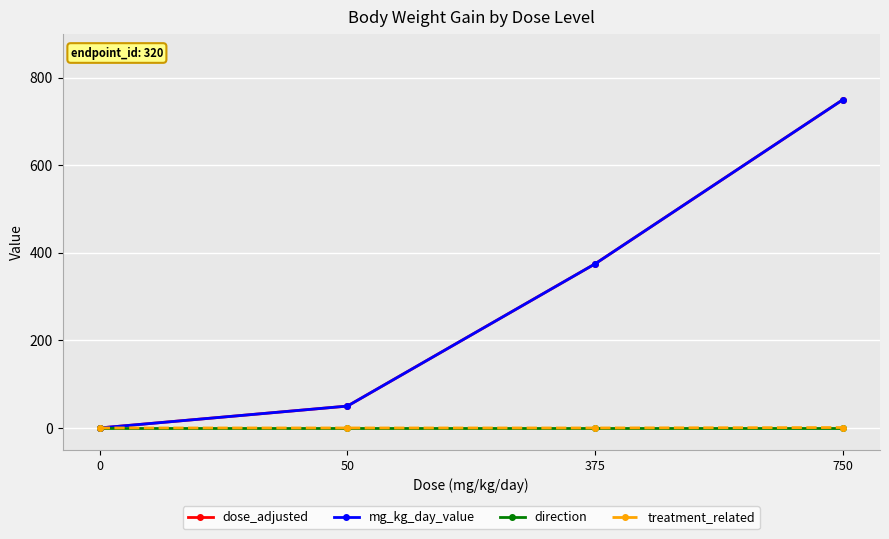

At 750, list the series in order from largest to smallest.

dose_adjusted, mg_kg_day_value, treatment_related, direction